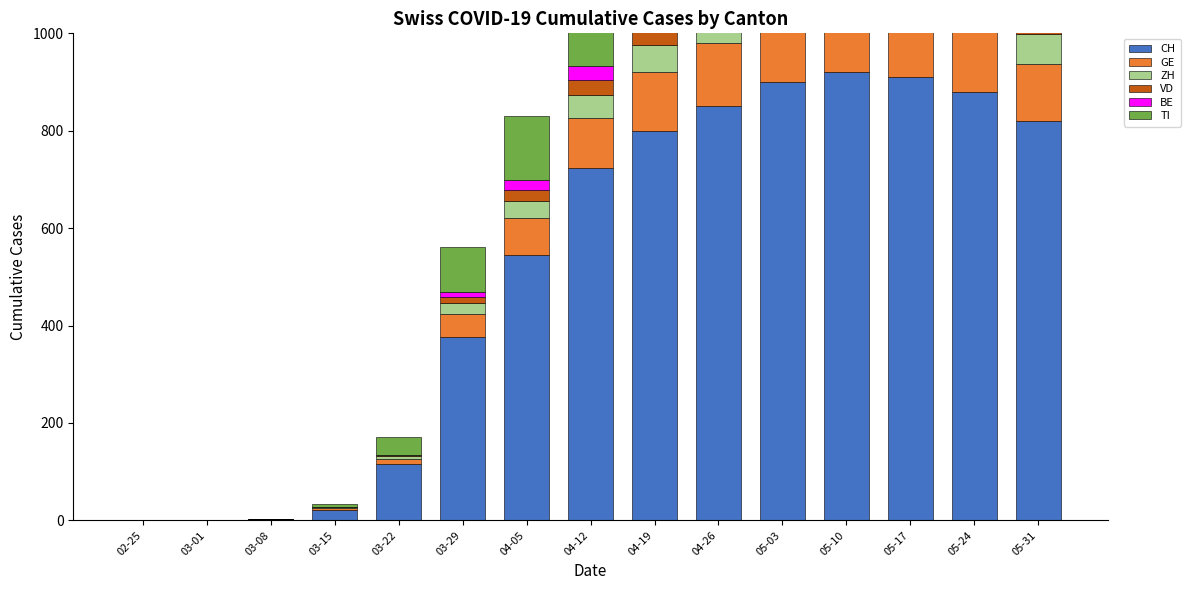

Is the value of VD at 03-01 greater than the value of ZH at 04-19?

No